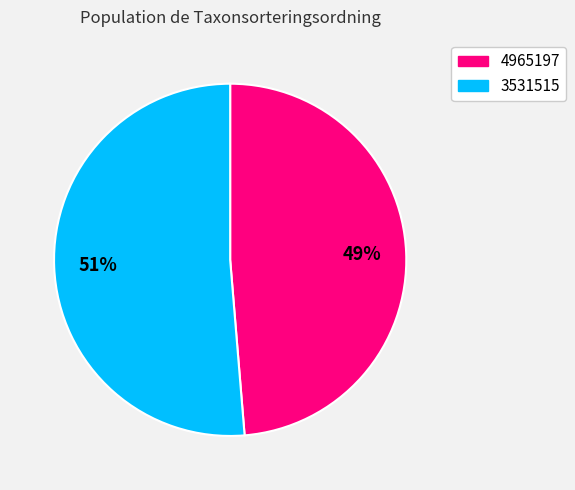

What percentage is the 3531515 slice, to the nearest percent?

51%